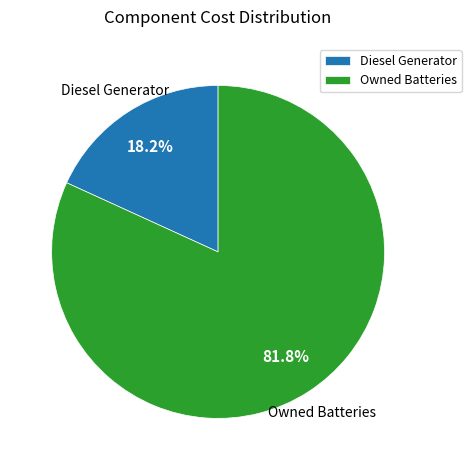

Approximately how many times larger is the value at Owned Batteries compared to Diesel Generator?

4.5